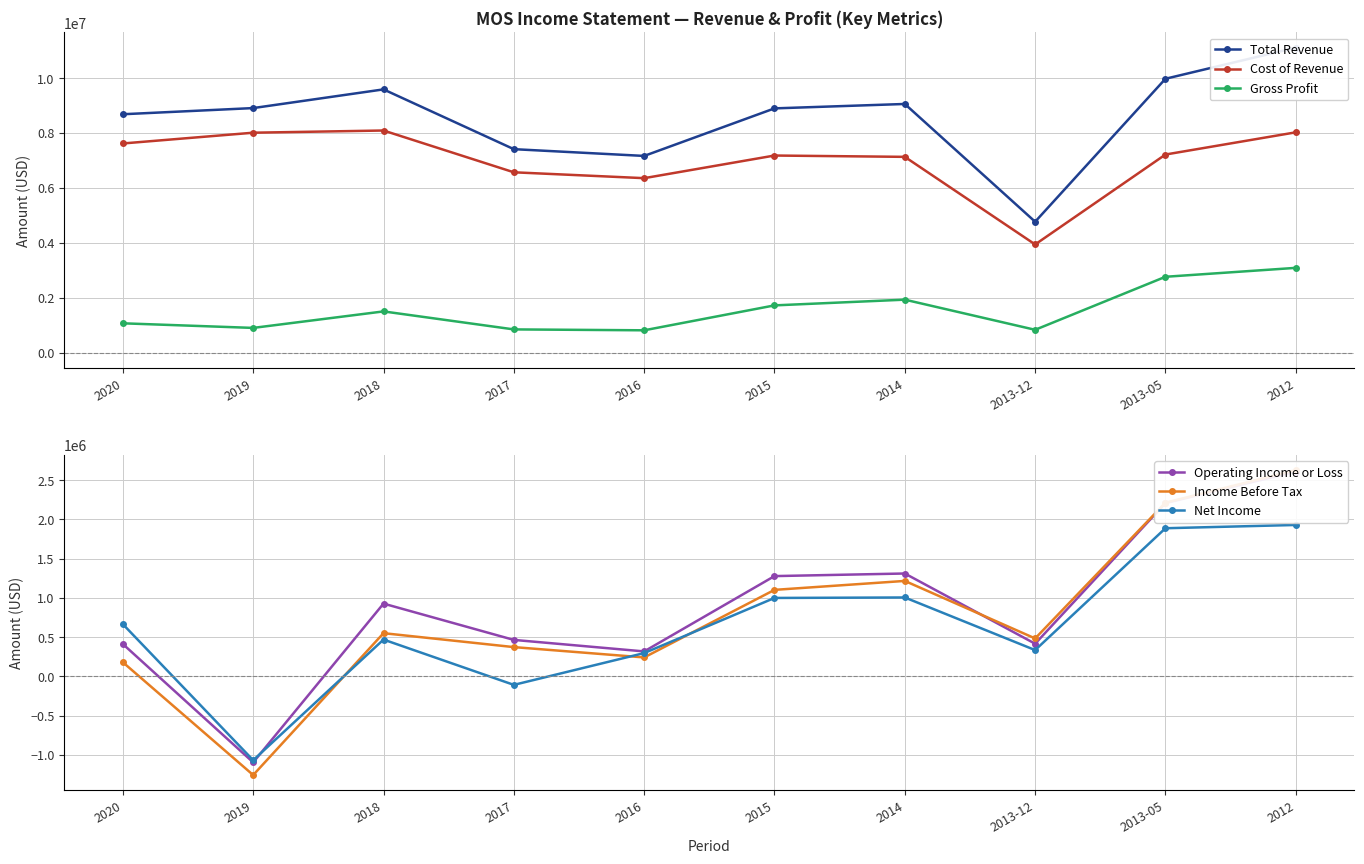

Is the value of Gross Profit at 2016 greater than the value of Net Income at 2018?

Yes